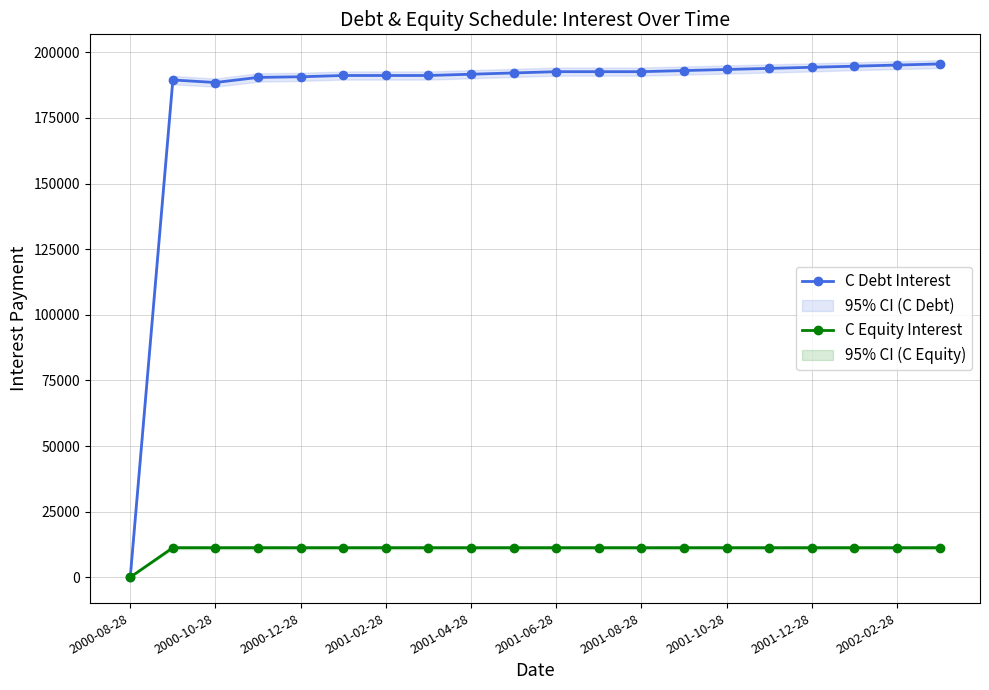

Which series has the widest spread of values?

C Debt Interest